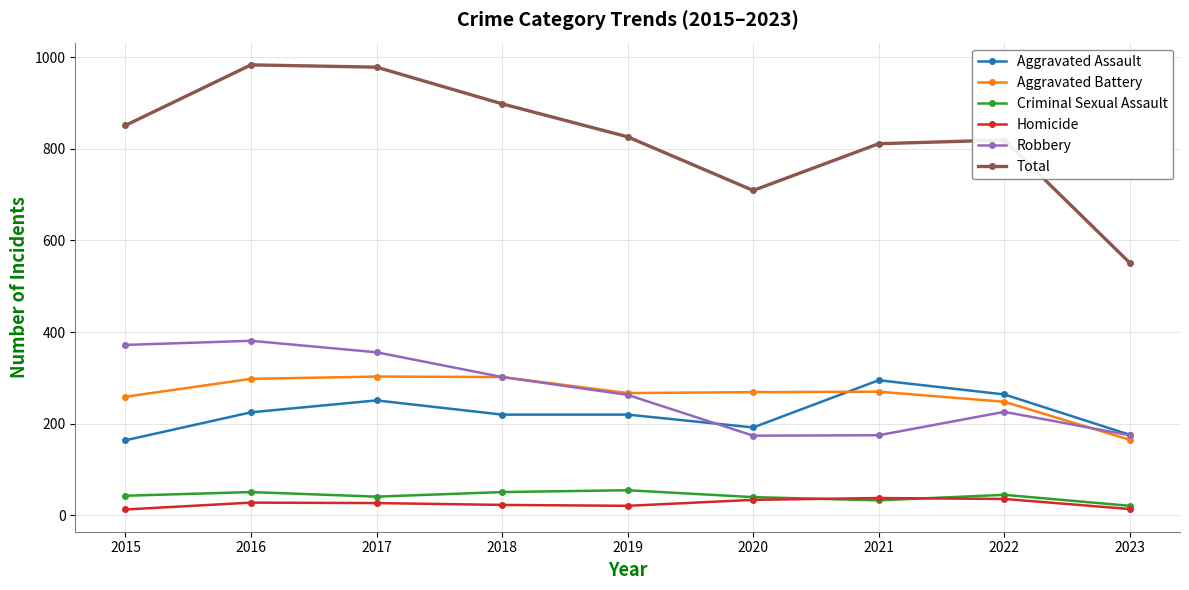

Is it true that Aggravated Assault equals 93 at 2015?

False